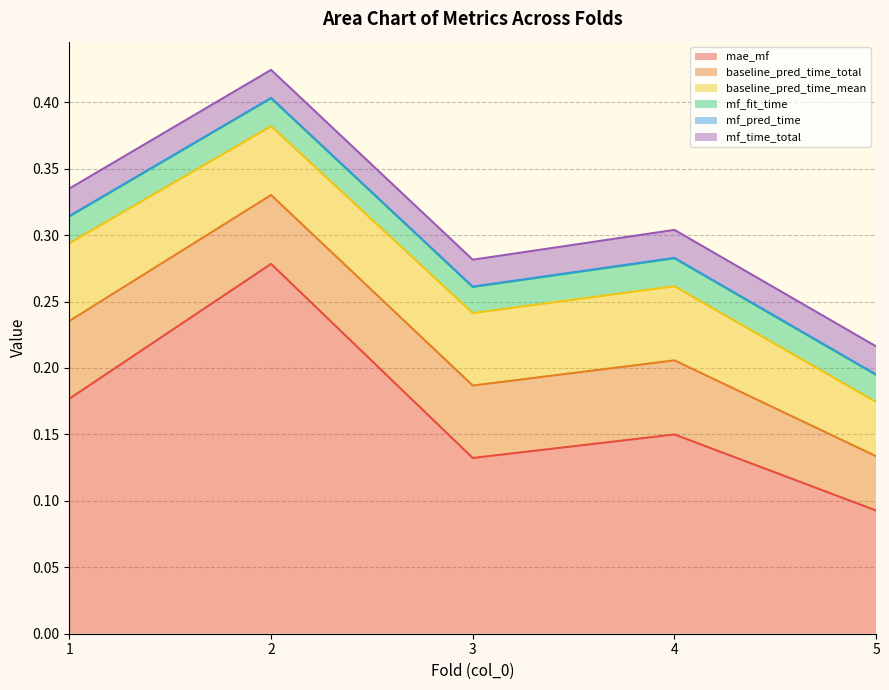

At which category does baseline_pred_time_mean reach its first local valley?

2